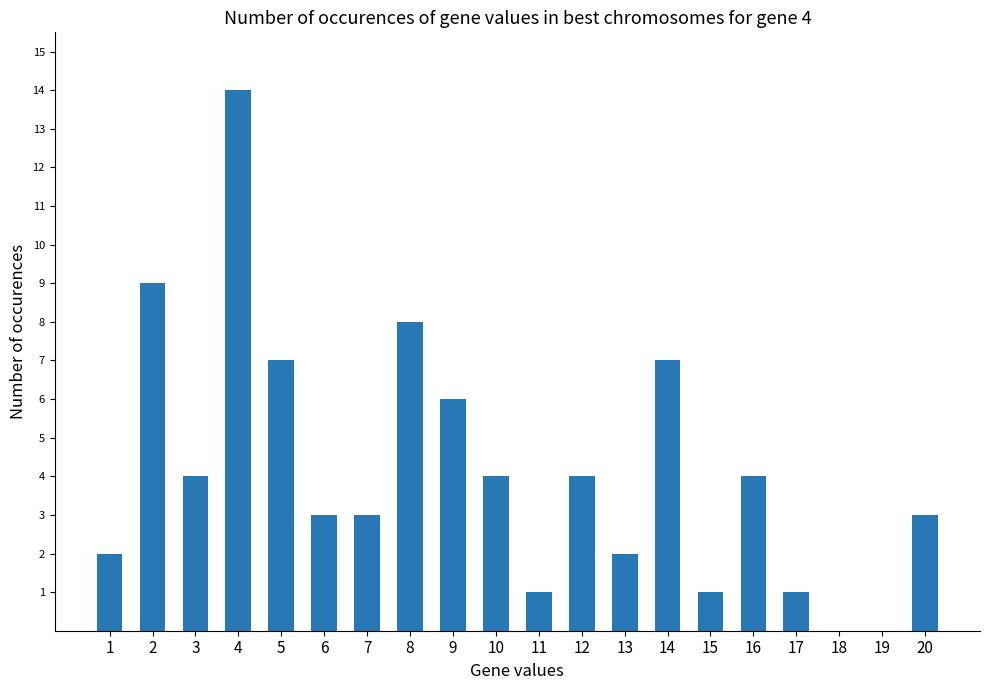

Reading left to right, transcribe all the data shown in this chart.

1=2	2=9	3=4	4=14	5=7	6=3	7=3	8=8	9=6	10=4	11=1	12=4	13=2	14=7	15=1	16=4	17=1	18=0	19=0	20=3